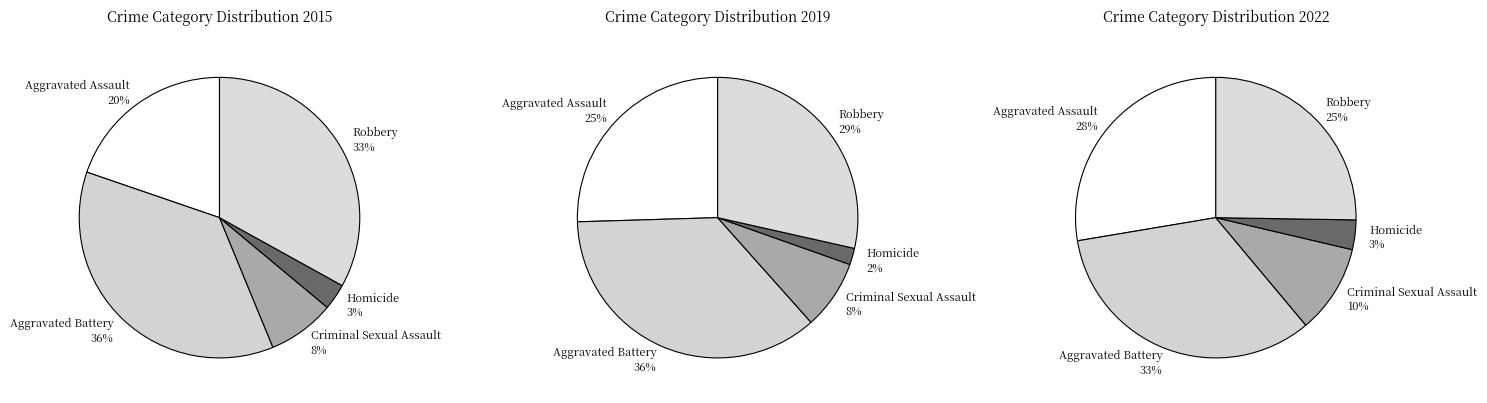

To the nearest percent, what portion does Aggravated Assault represent?

25%